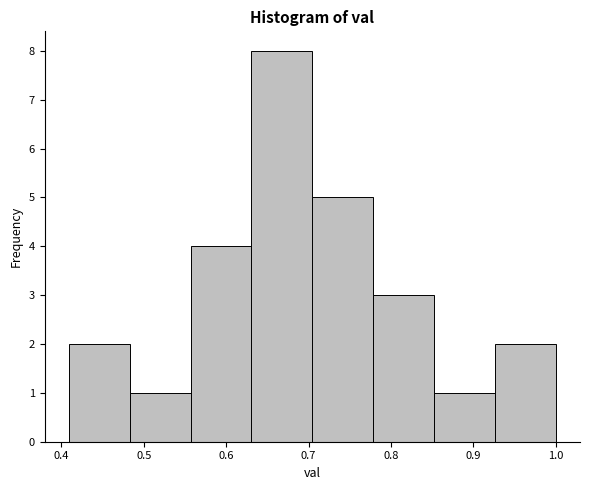

What is the height of the bar covering 0.78 to 0.85 on the x-axis? Neither the bar edges nor the heights are printed on the chart, so give them approximately, as read against the axes.

3